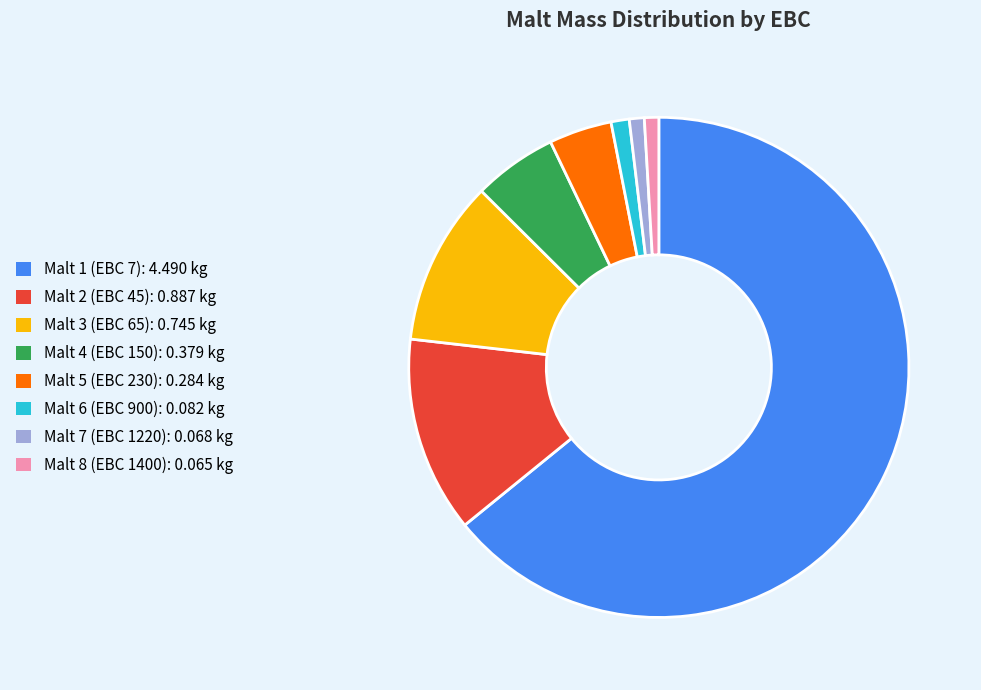

Between Malt 1 (EBC 7): 4.490 kg and Malt 2 (EBC 45): 0.887 kg, which is larger?

Malt 1 (EBC 7): 4.490 kg